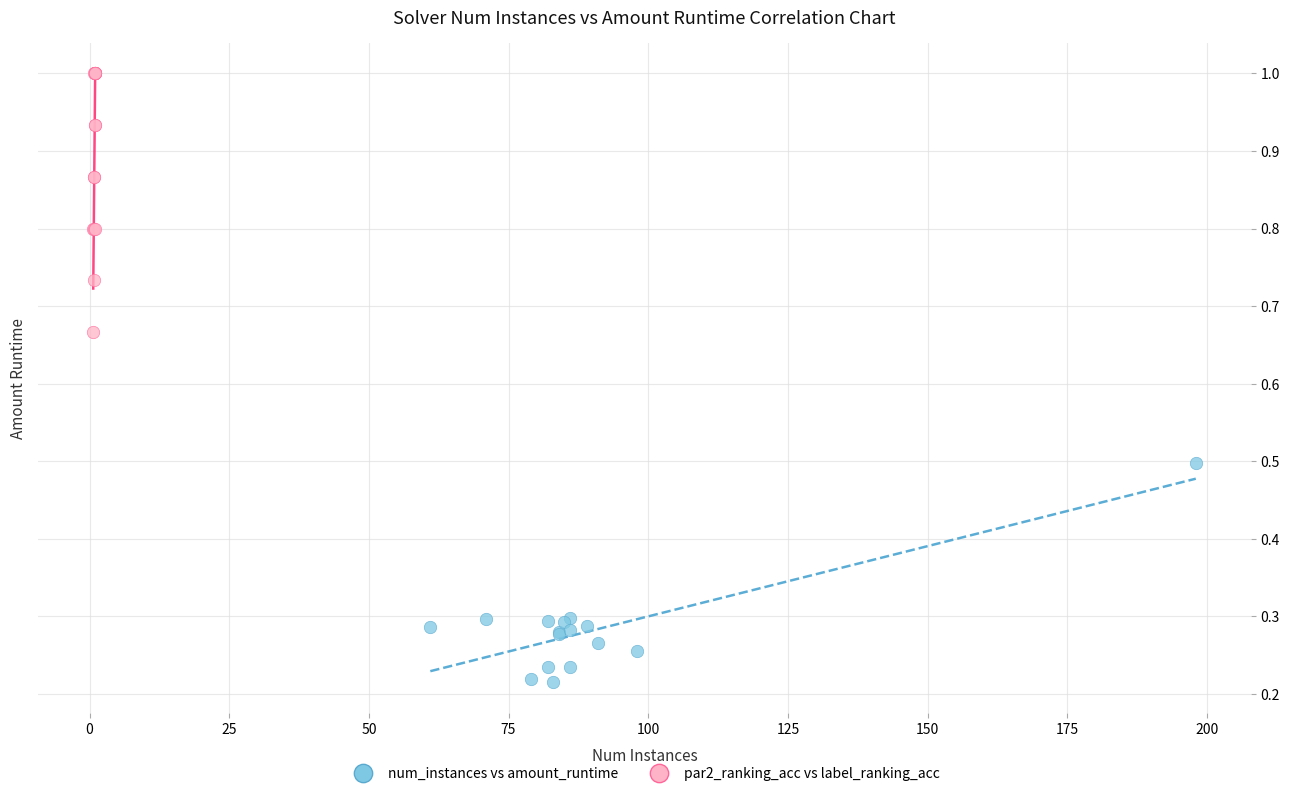

What are all the series names shown in the legend?

num_instances vs amount_runtime, par2_ranking_acc vs label_ranking_acc